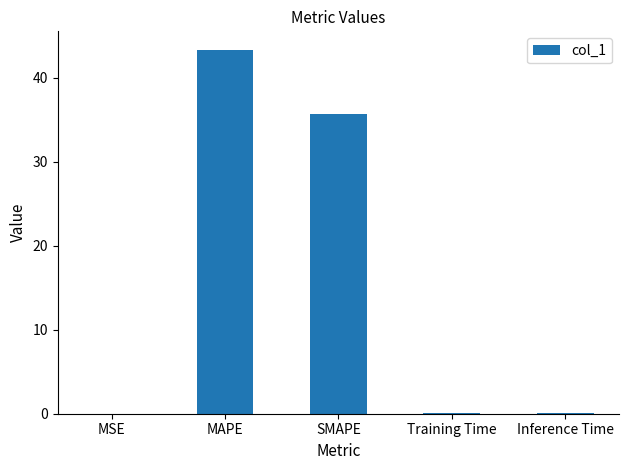

What is the greatest value displayed?

43.4